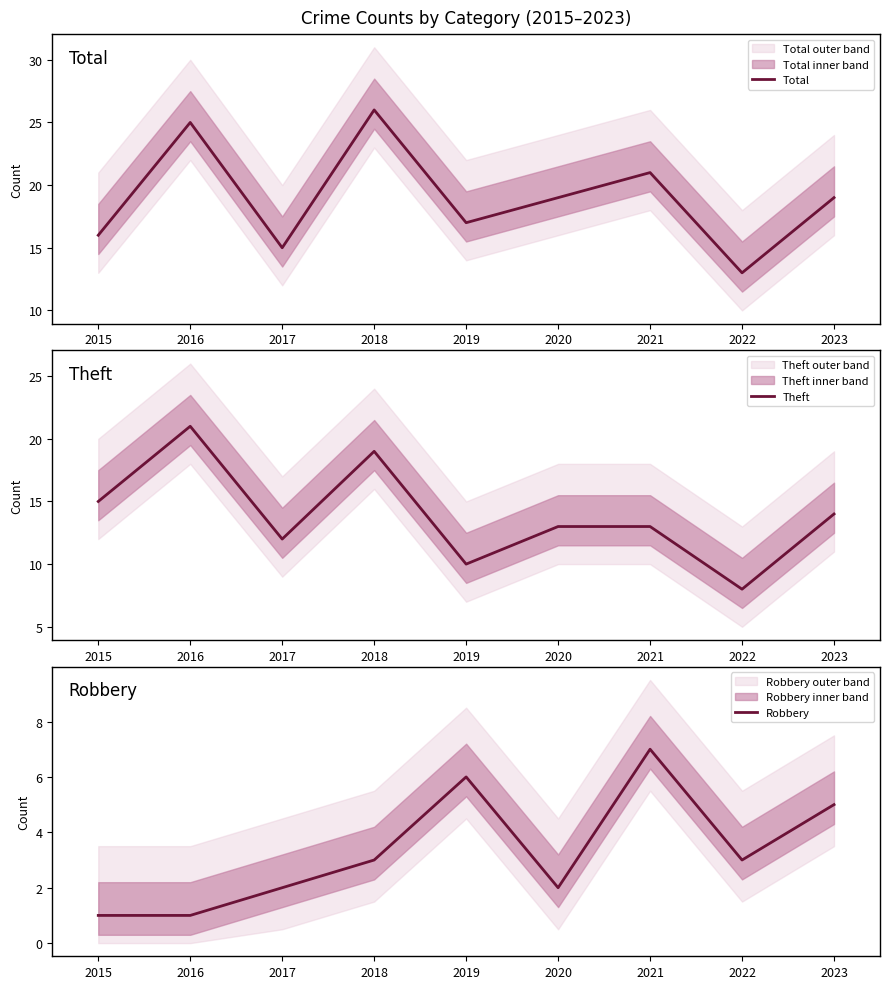

Between 2023 and 2015, which is larger?

2023